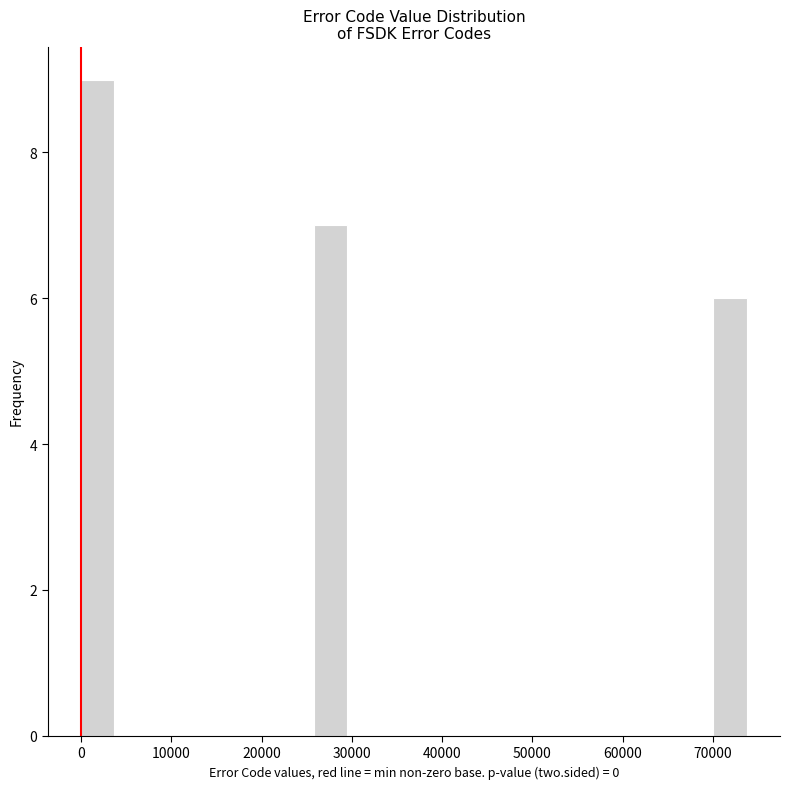

Around what value on the x-axis is the tallest bar? Give the approximate position of its centre, as read against the axis.

2000